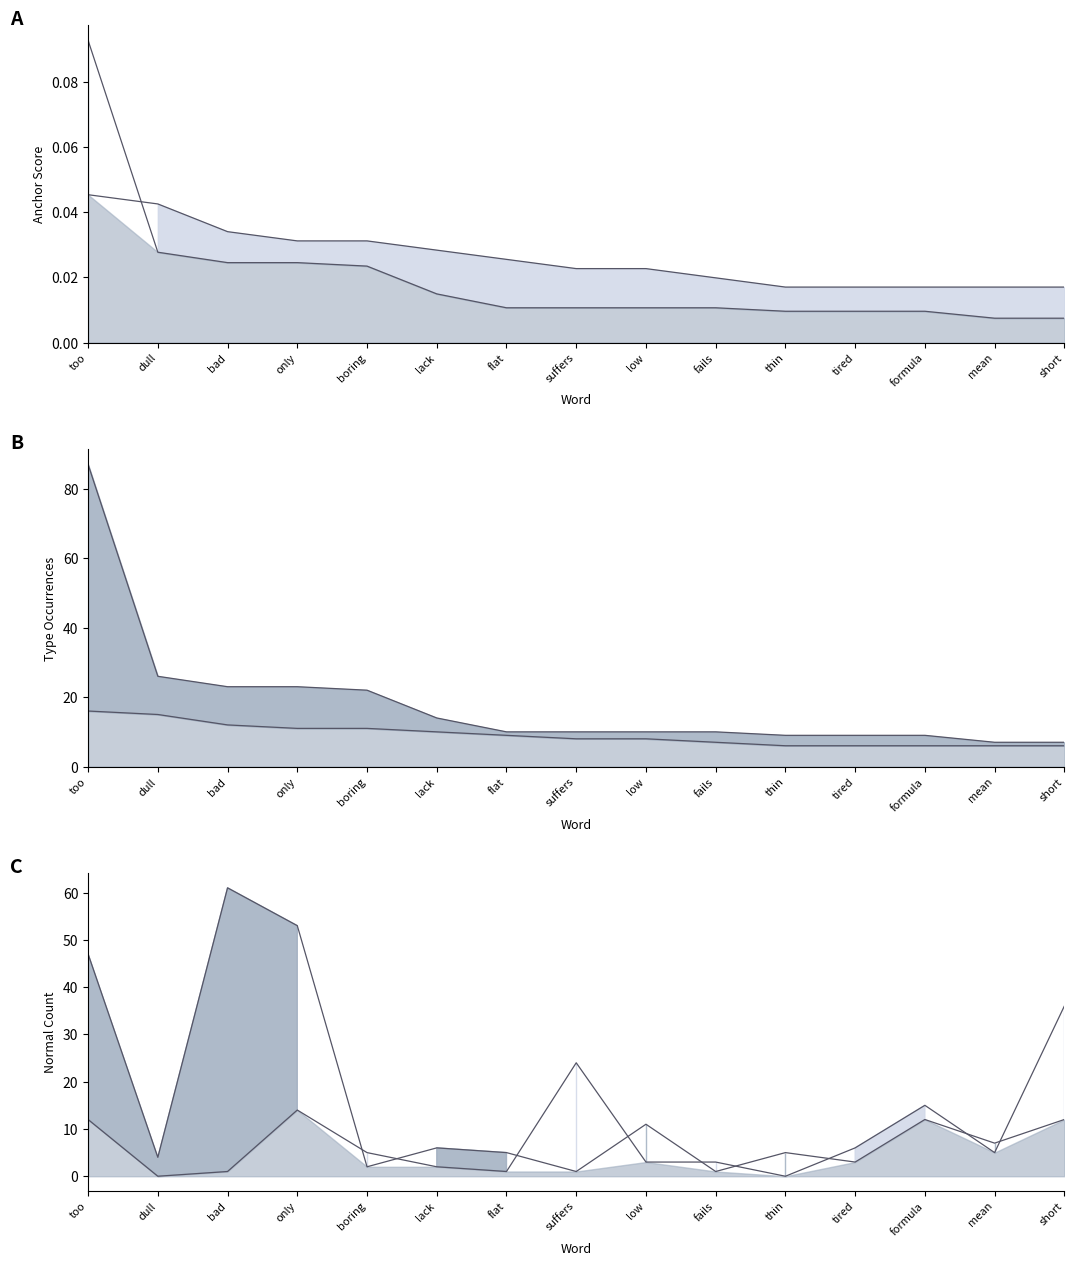

List the series in order of their peak value, highest first.

neg type occ, neg normal, pos normal, pos type occ, neg anchor score, pos anchor score